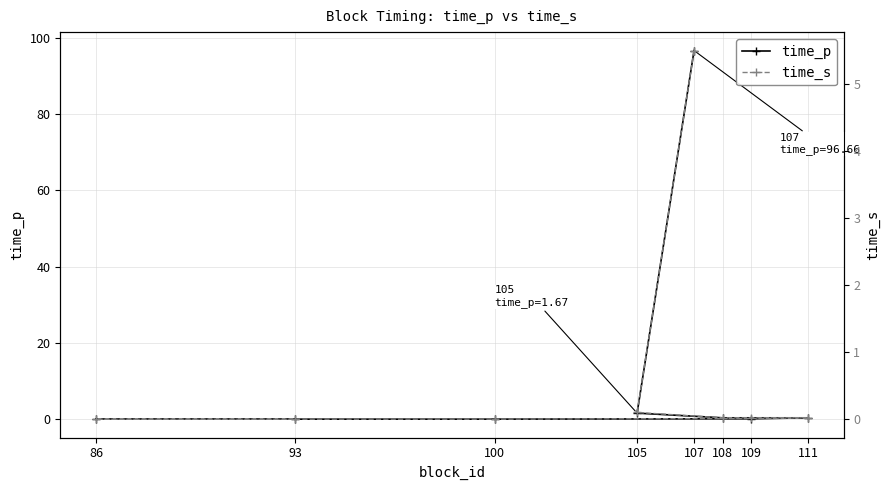

True or false: time_p and time_s intersect in this chart.

False